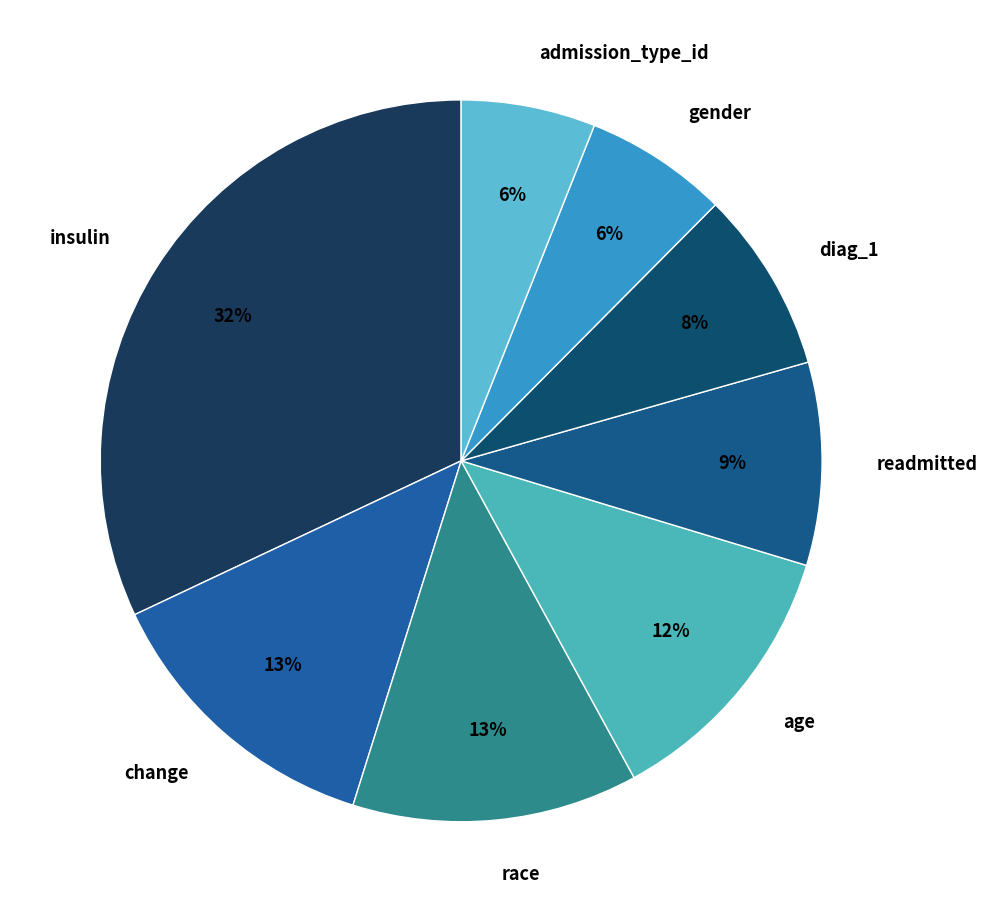

To the nearest percent, what is the combined percentage of change and readmitted?

22%